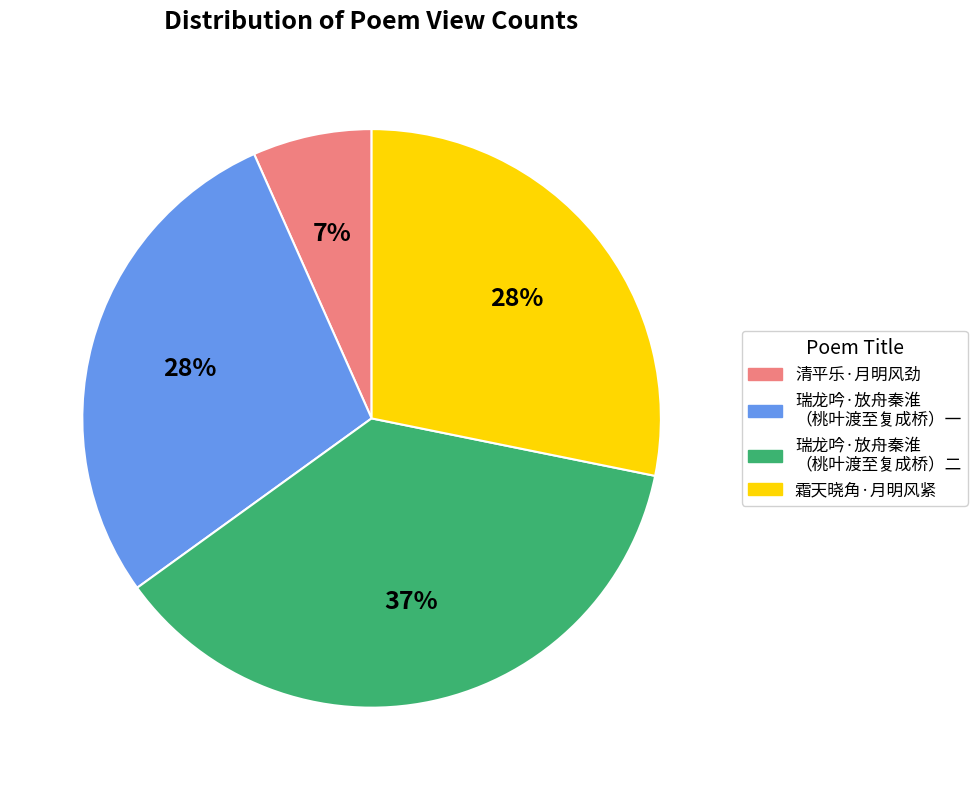

Is there any slice that represents more than half of the pie?

No